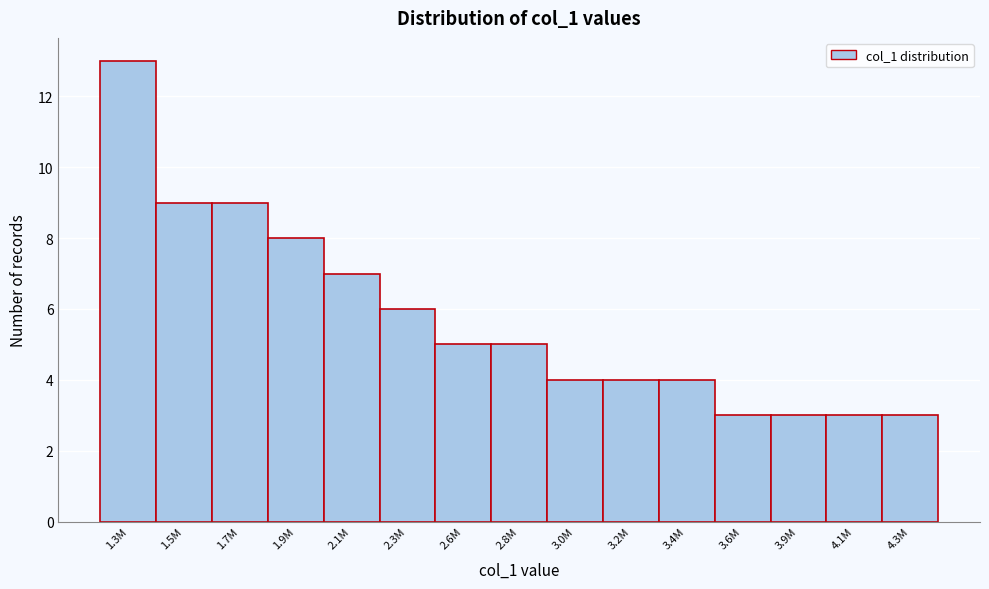

Reading left to right, what are all the values shown in this chart?

1.3M=13	1.5M=9	1.7M=9	1.9M=8	2.1M=7	2.3M=6	2.6M=5	2.8M=5	3.0M=4	3.2M=4	3.4M=4	3.6M=3	3.9M=3	4.1M=3	4.3M=3